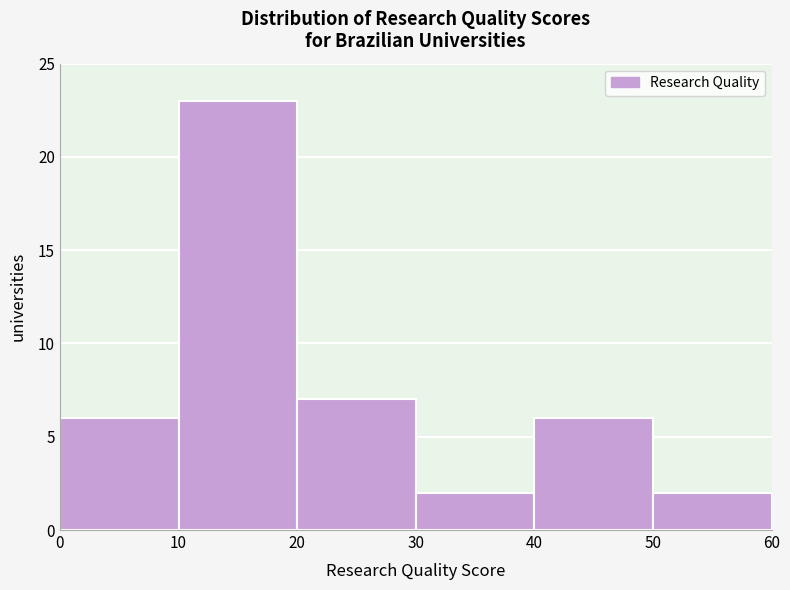

How tall is the bar that spans 50 to 60 on the x-axis? The values are not printed on the chart, so give them approximately, as read against the axis.

2